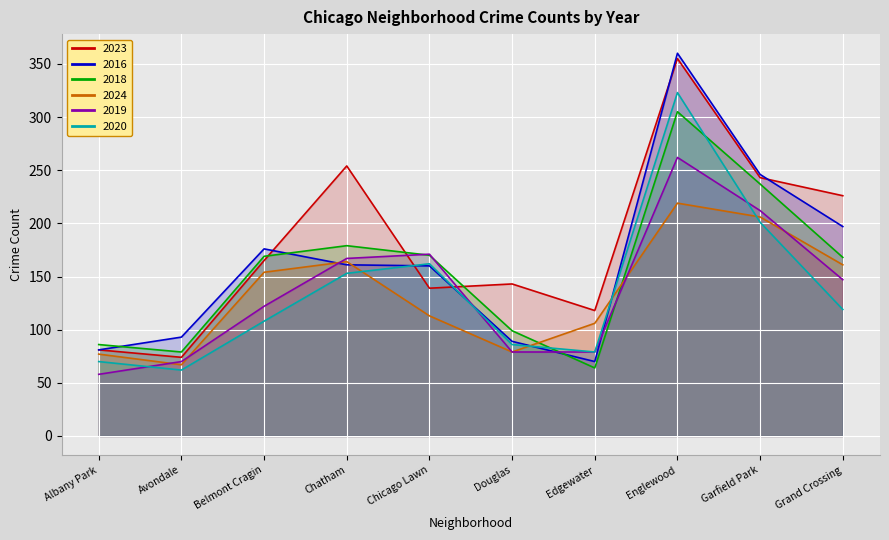

Is it true that 2023 equals 70 at Garfield Park?

False